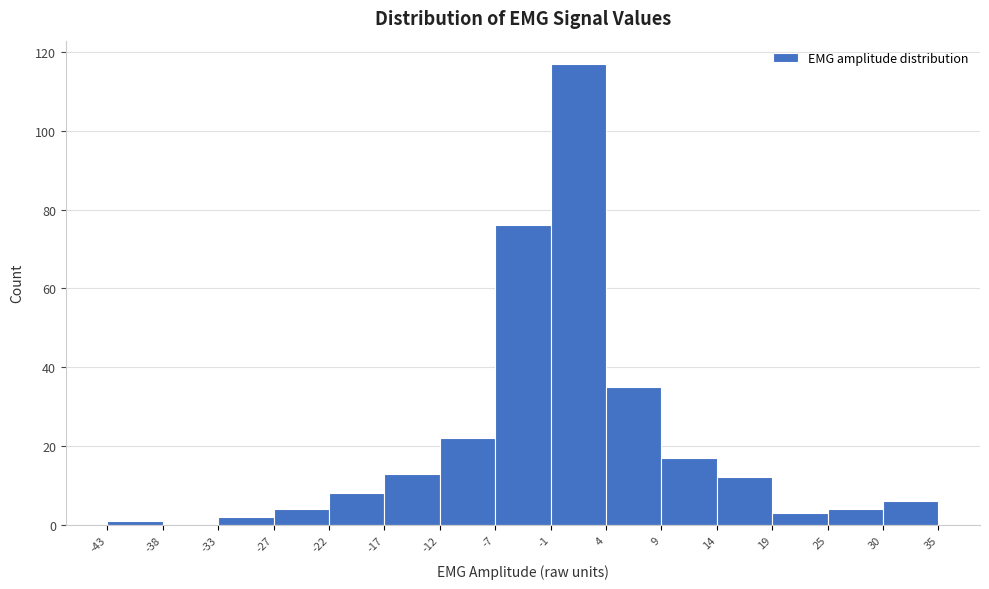

Which range on the x-axis has the tallest bar?

-1 to 4